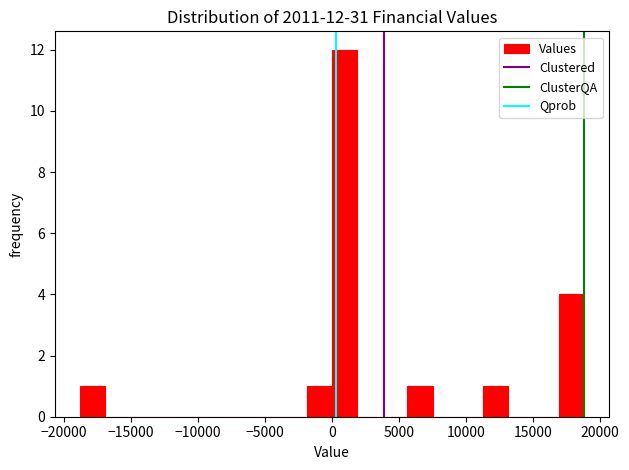

Around what value on the x-axis is the tallest bar? Give the approximate position of its centre, as read against the axis.

1000